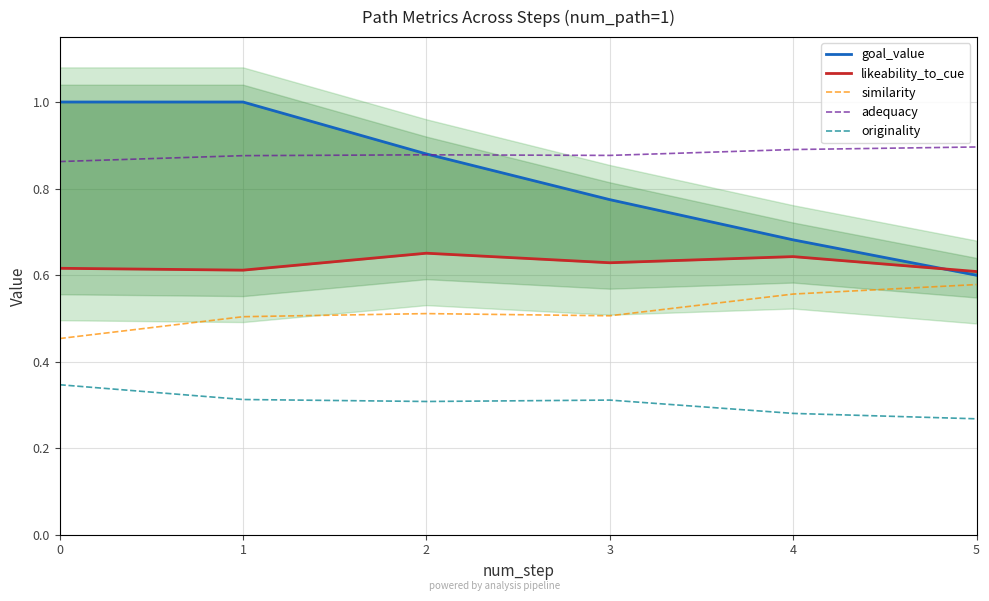

How many categories are shown in the chart?

6